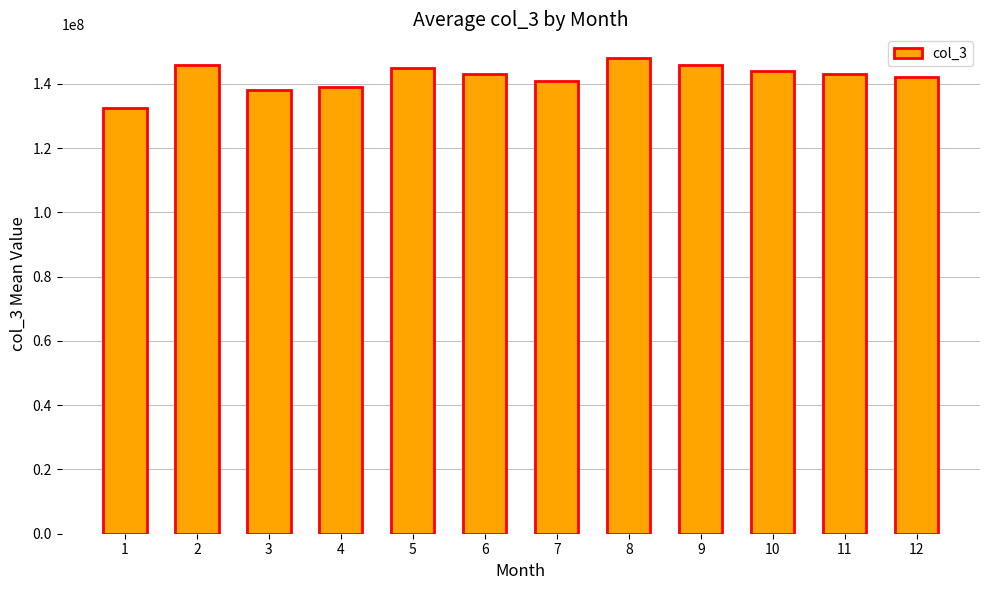

What value does the data have at 12?

142000000.0